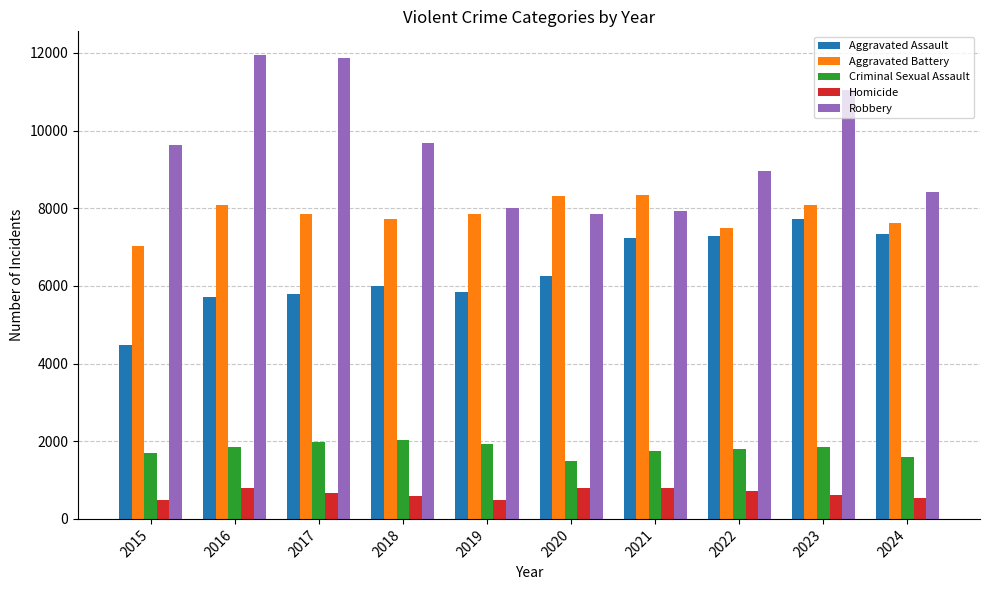

Which series has the largest total across all categories?

Robbery